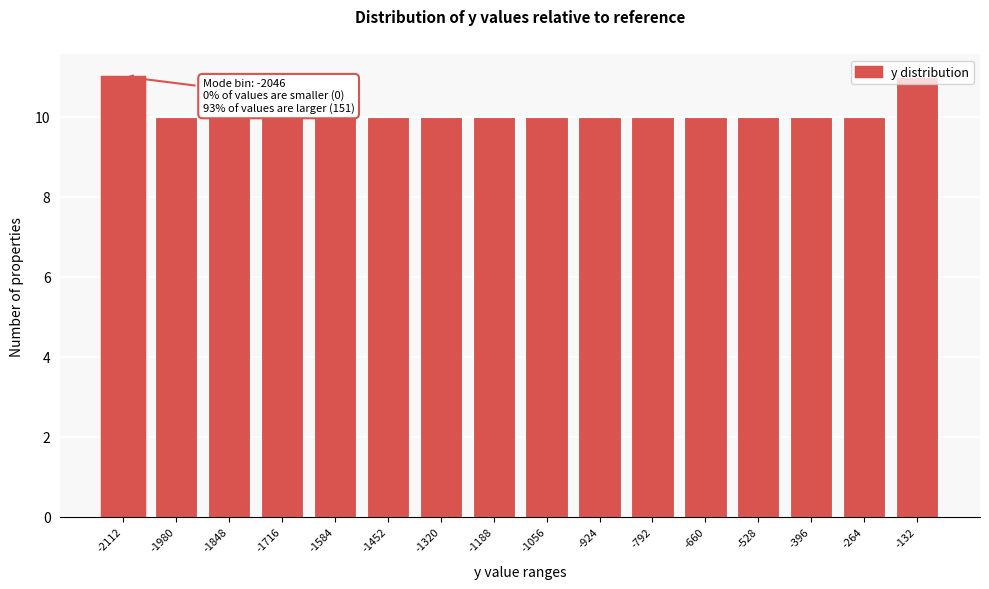

What is the greatest value displayed?

11